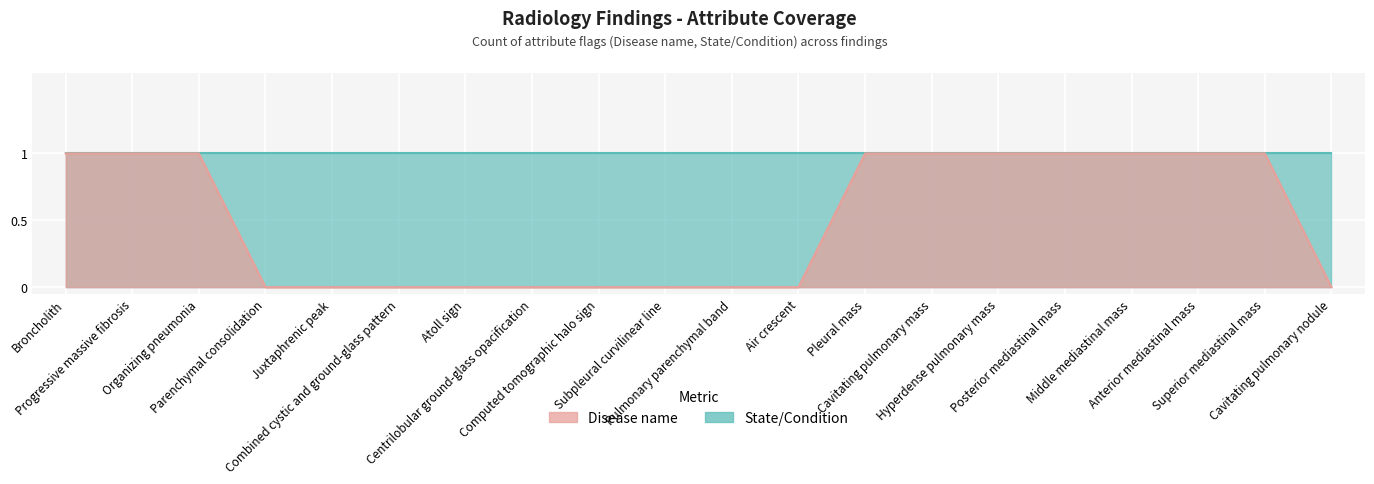

Count the number of categories in the chart.

20